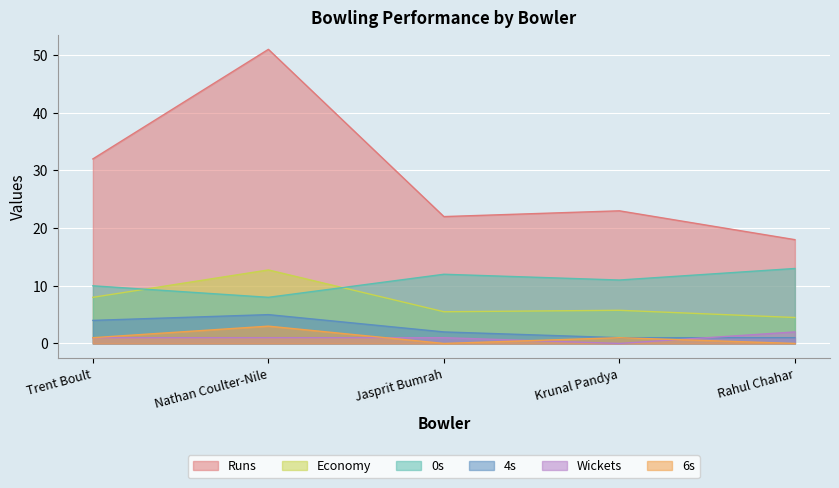

Does the chart display data point markers on the line(s)?

No